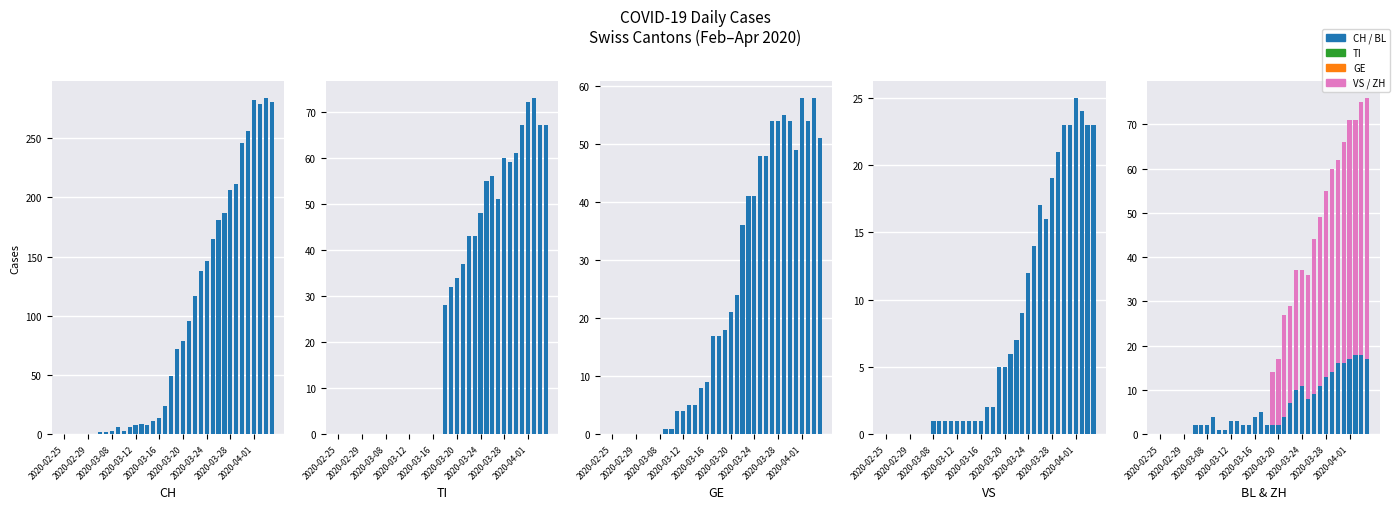

What is the sum of all GE values?

835